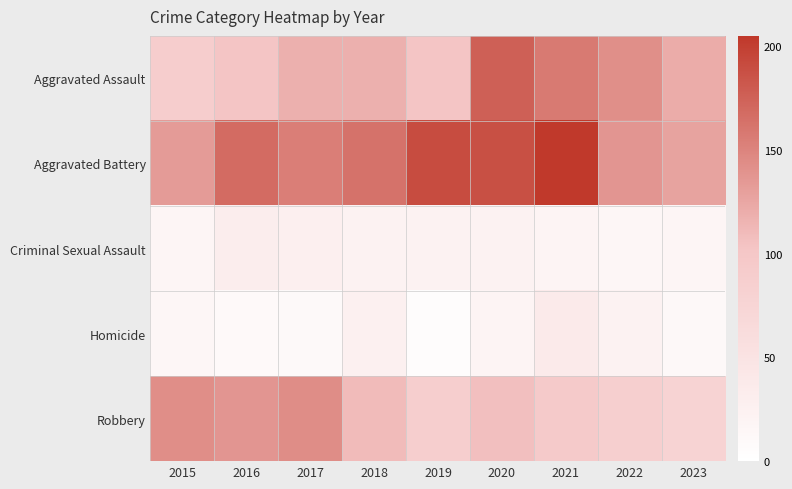

What is the total value across all series at 2015?

398